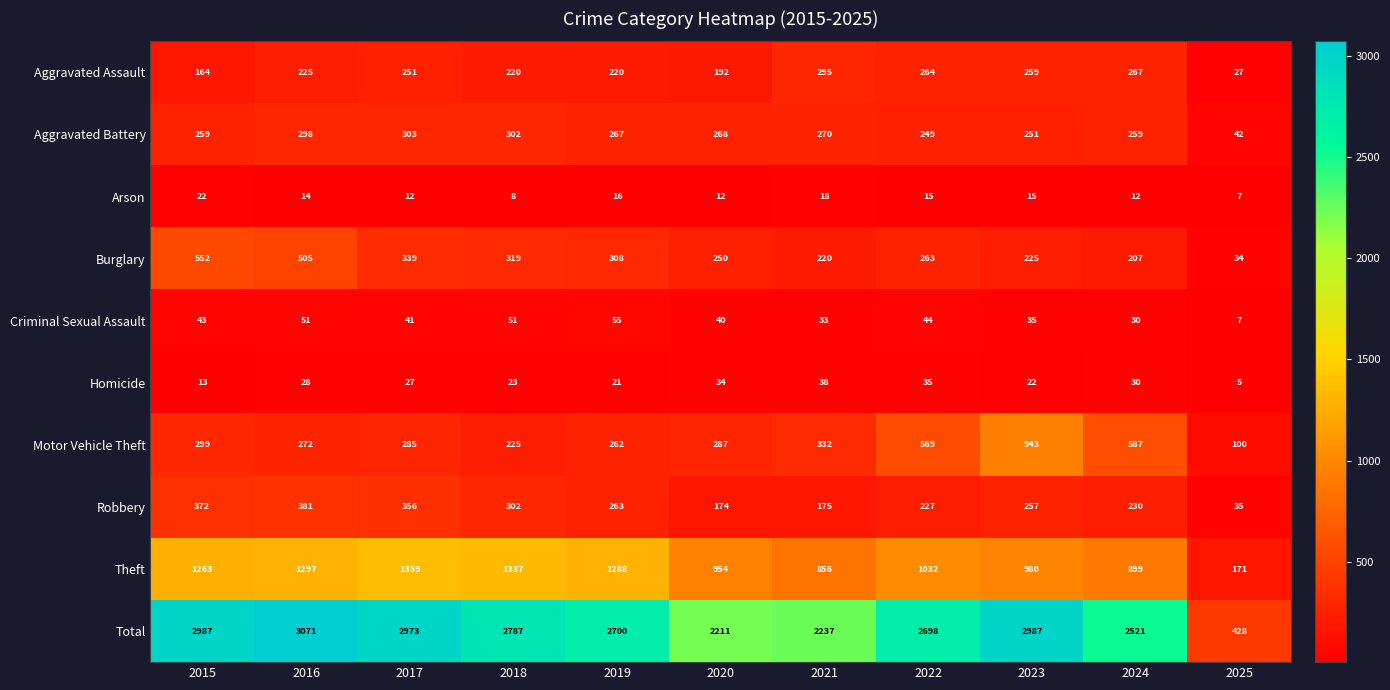

What is the sum of the Aggravated Battery values at 2015 and 2016?

557